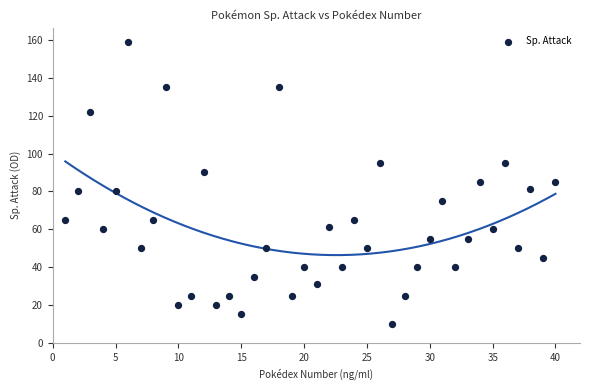

What is the range of X values (max minus min)?

39